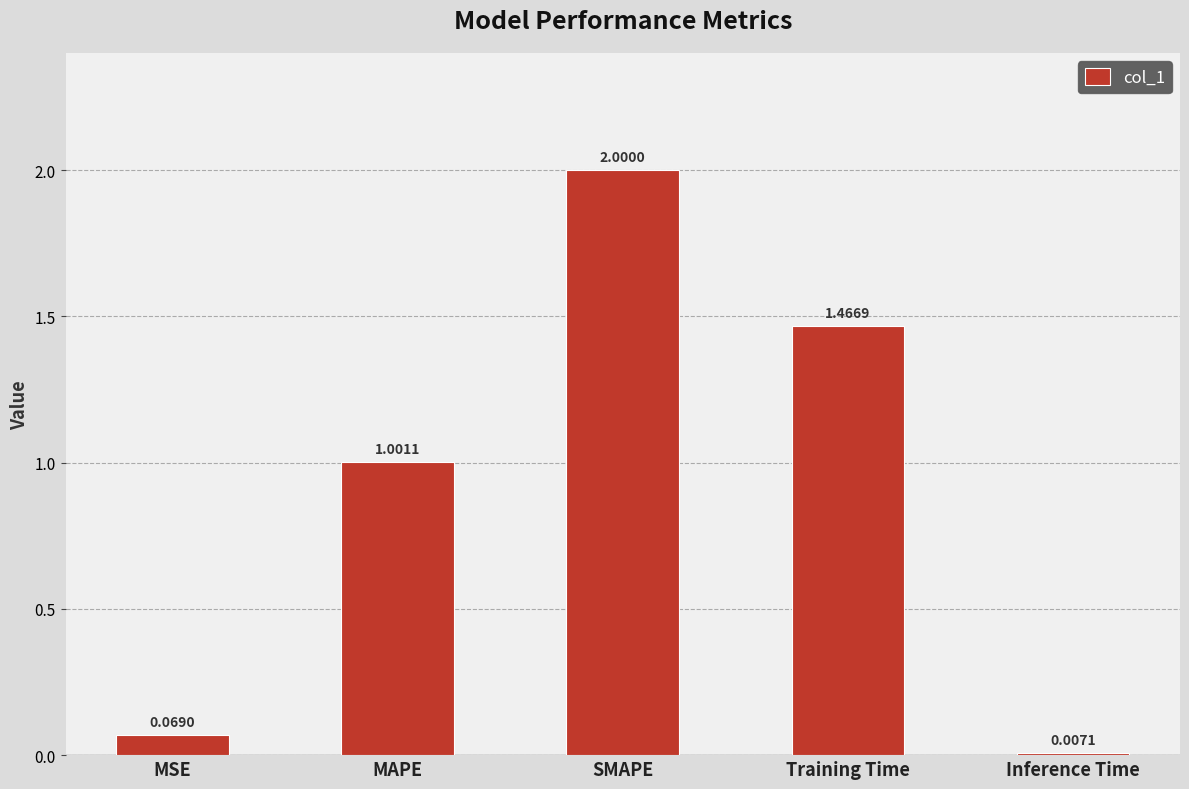

Which label corresponds to the largest value in the chart?

SMAPE